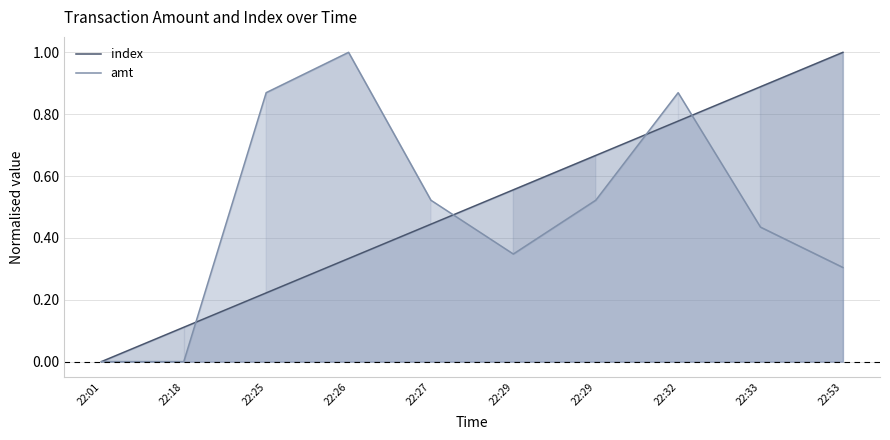

Reading left to right, extract all data points from this chart.

index: 0.0	0.1	0.2	0.3	0.4	0.6	0.7	0.8	0.9	1.0
amt: 0.0	0.0	0.9	1.0	0.5	0.3	0.5	0.9	0.4	0.3